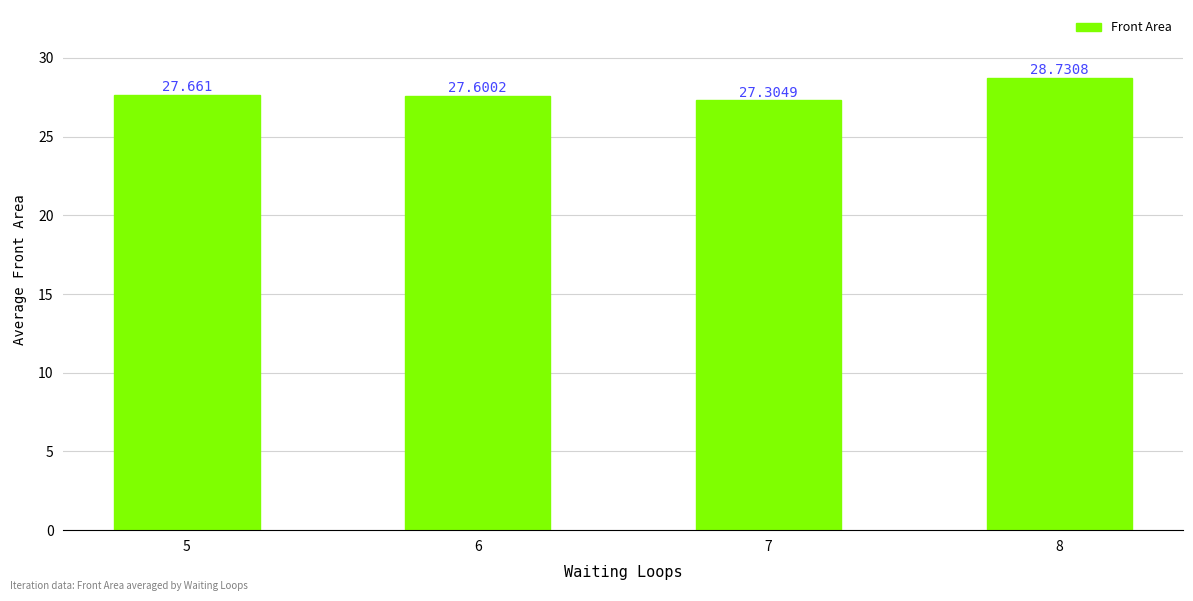

What is the minimum value shown in the chart?

27.3